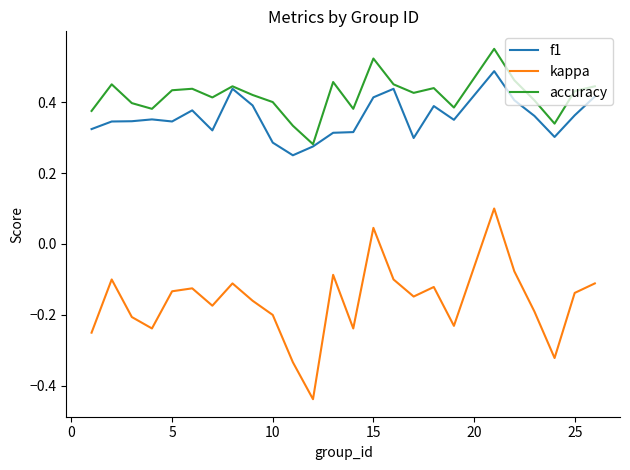

Which series has the largest total across all categories?

accuracy